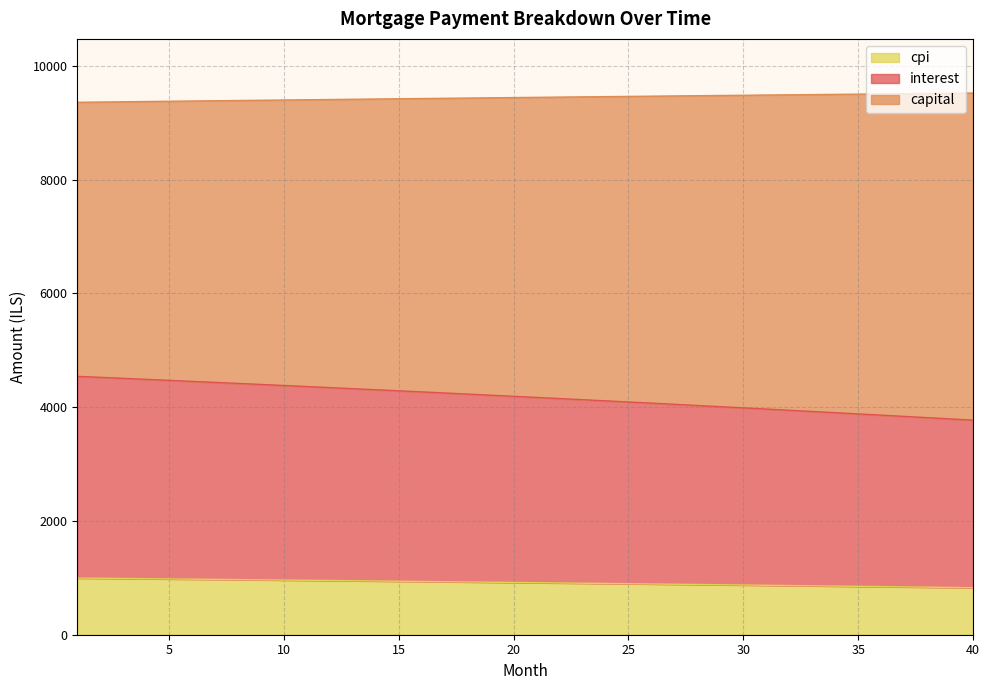

What is the highest value of the cpi series?

996.2